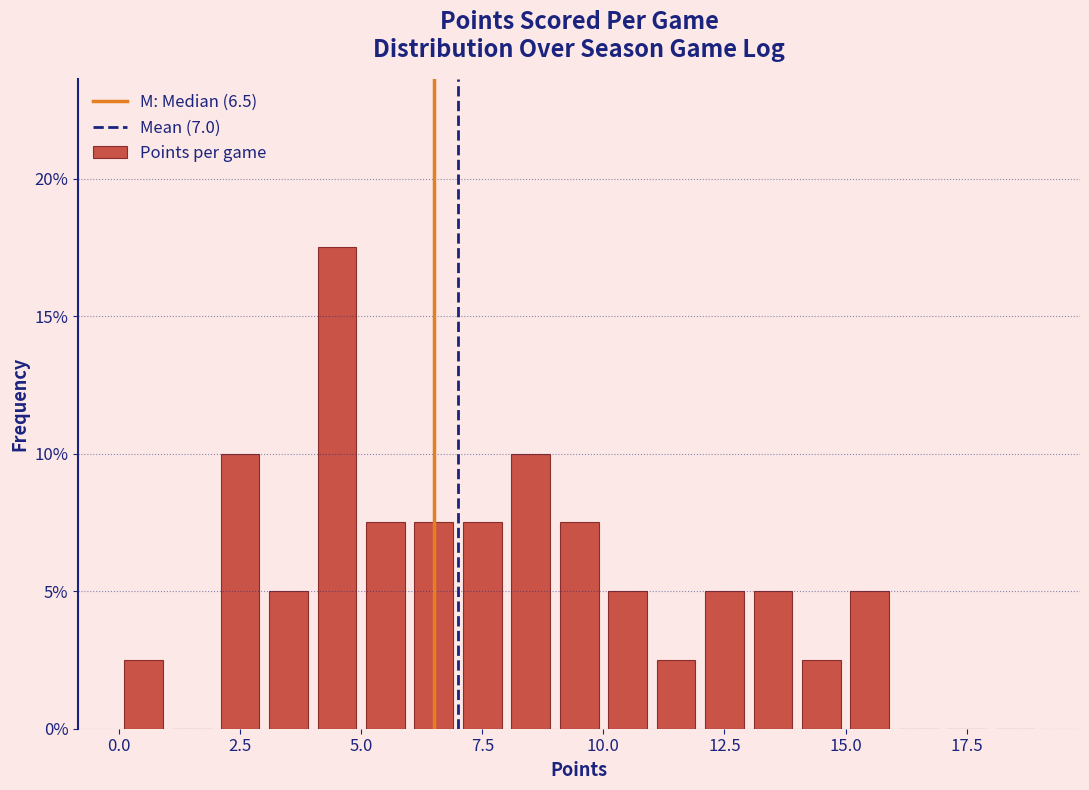

Read against the x-axis, roughly where is the centre of the tallest bar?

4.5